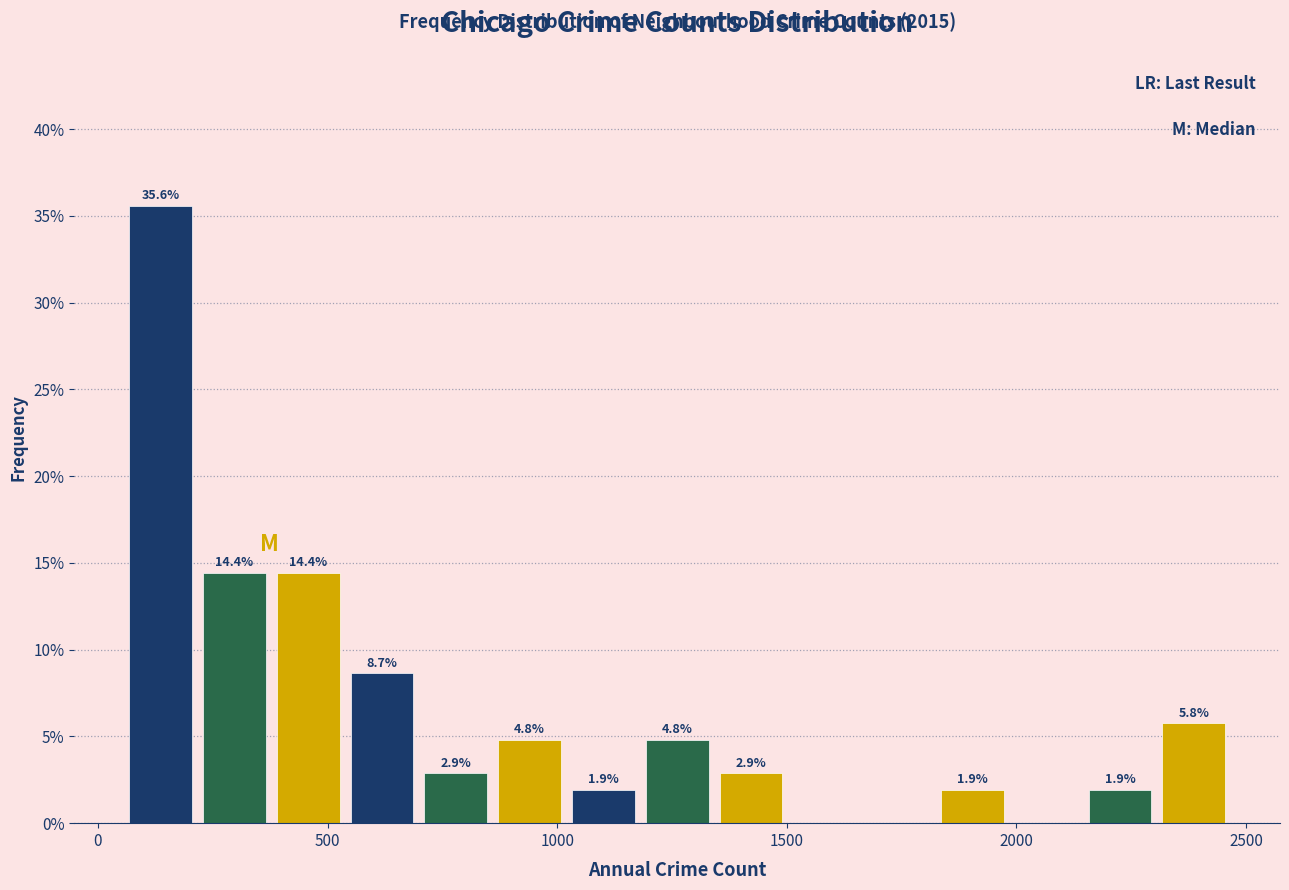

Around what value on the x-axis is the tallest bar? Give the approximate position of its centre, as read against the axis.

150